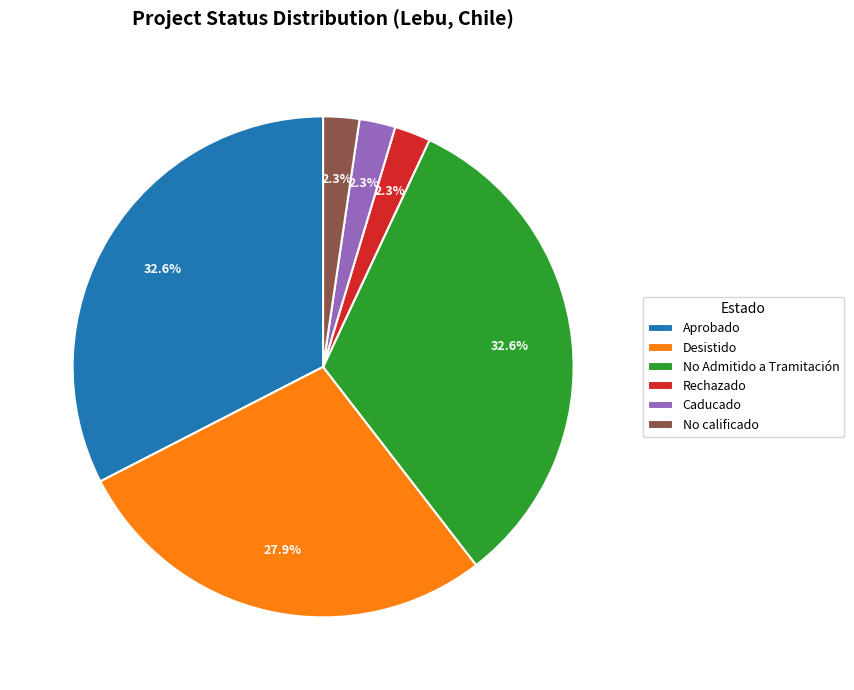

Does Rechazado account for over 50% of the chart?

No